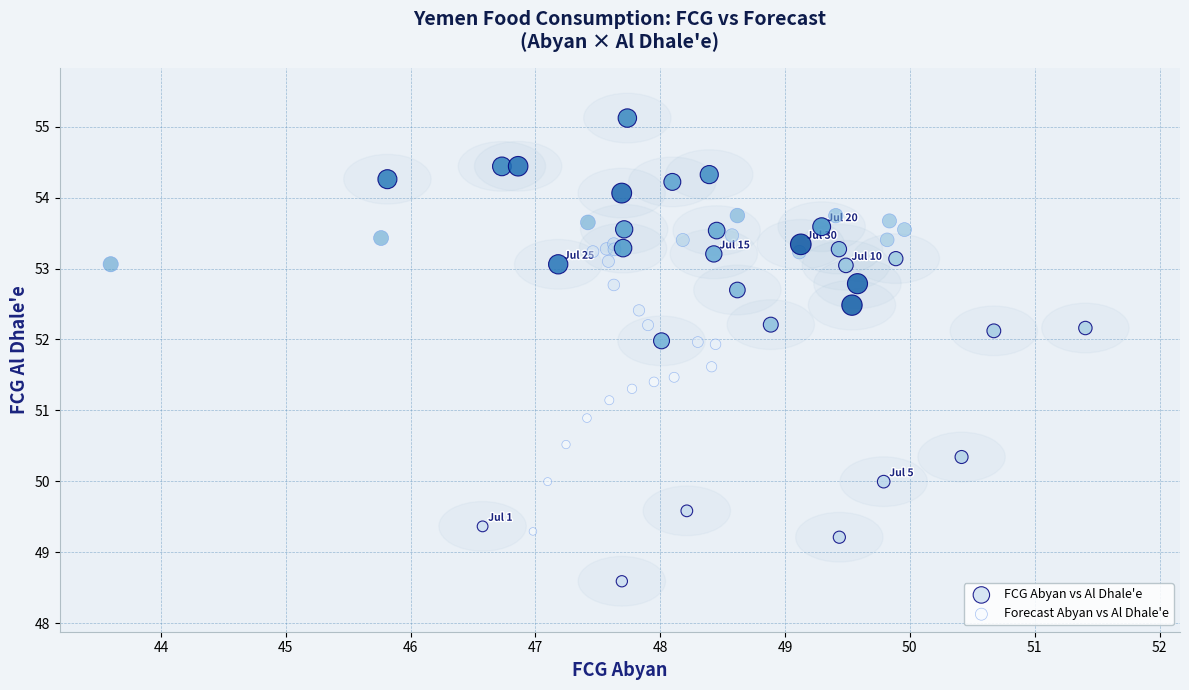

Which series reaches the maximum Y coordinate?

FCG Abyan vs Al Dhale'e